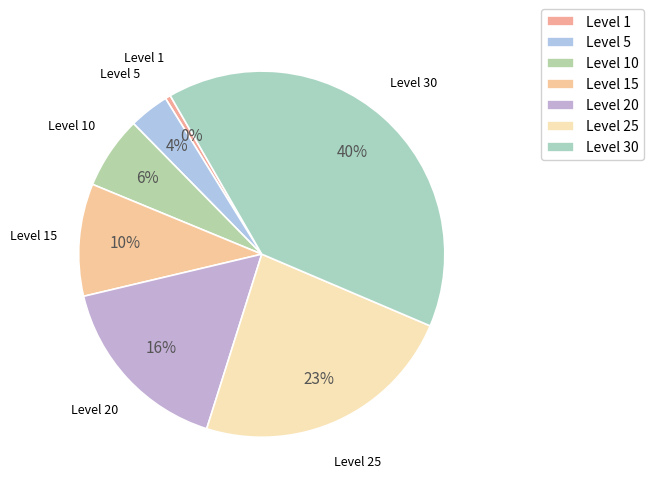

Is Level 30 the majority of the pie?

No